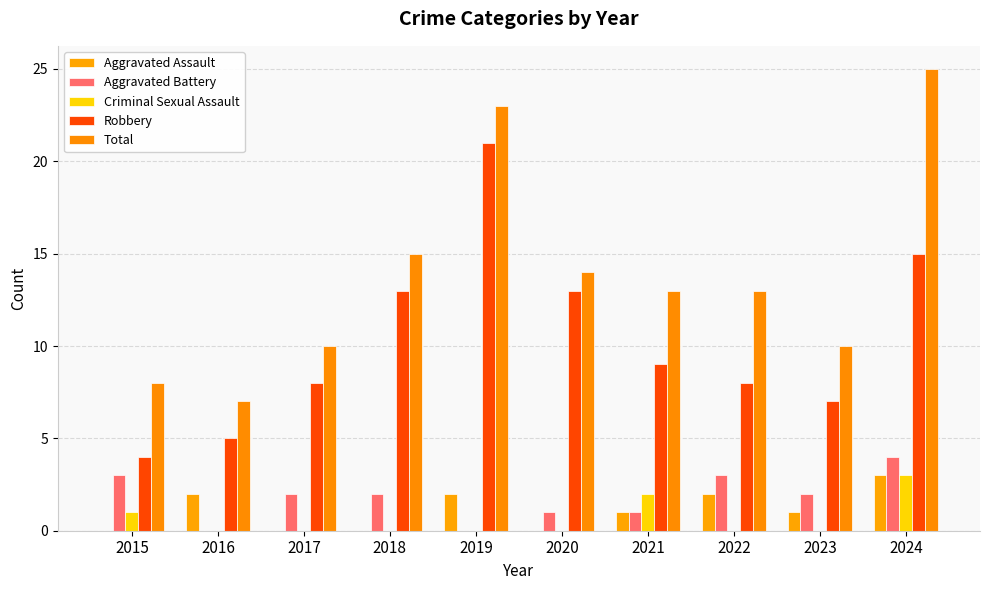

What is the difference between the highest and lowest values at 2017?

10